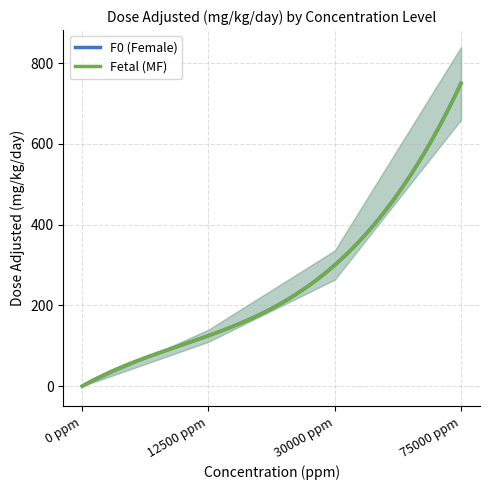

How many values in the F0 (Female) series exceed 300?

1